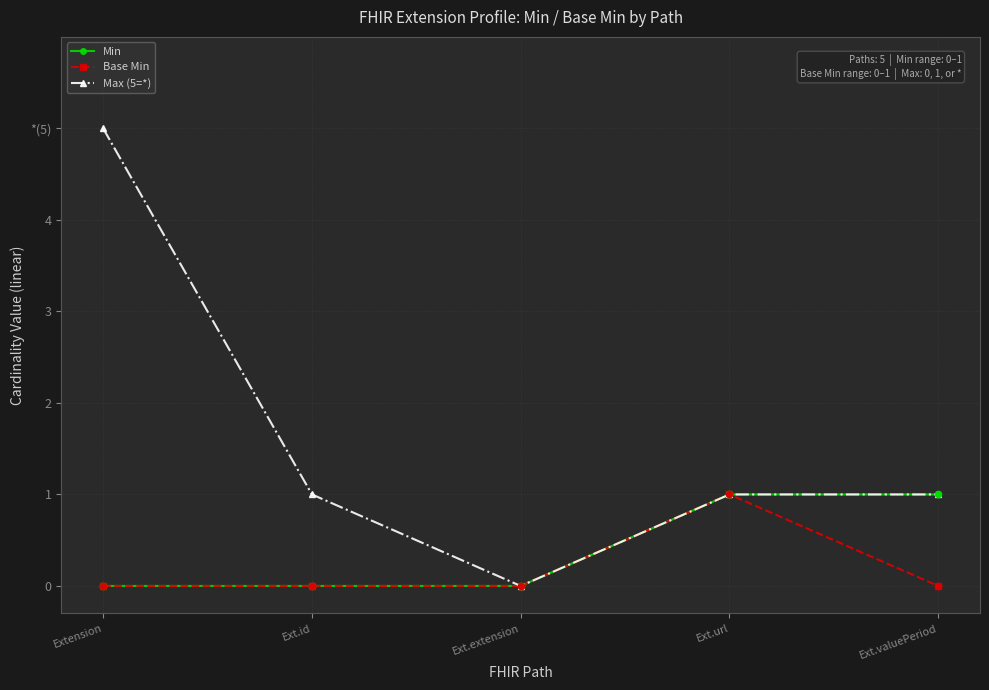

At which category is the sum across all series the highest?

Extension